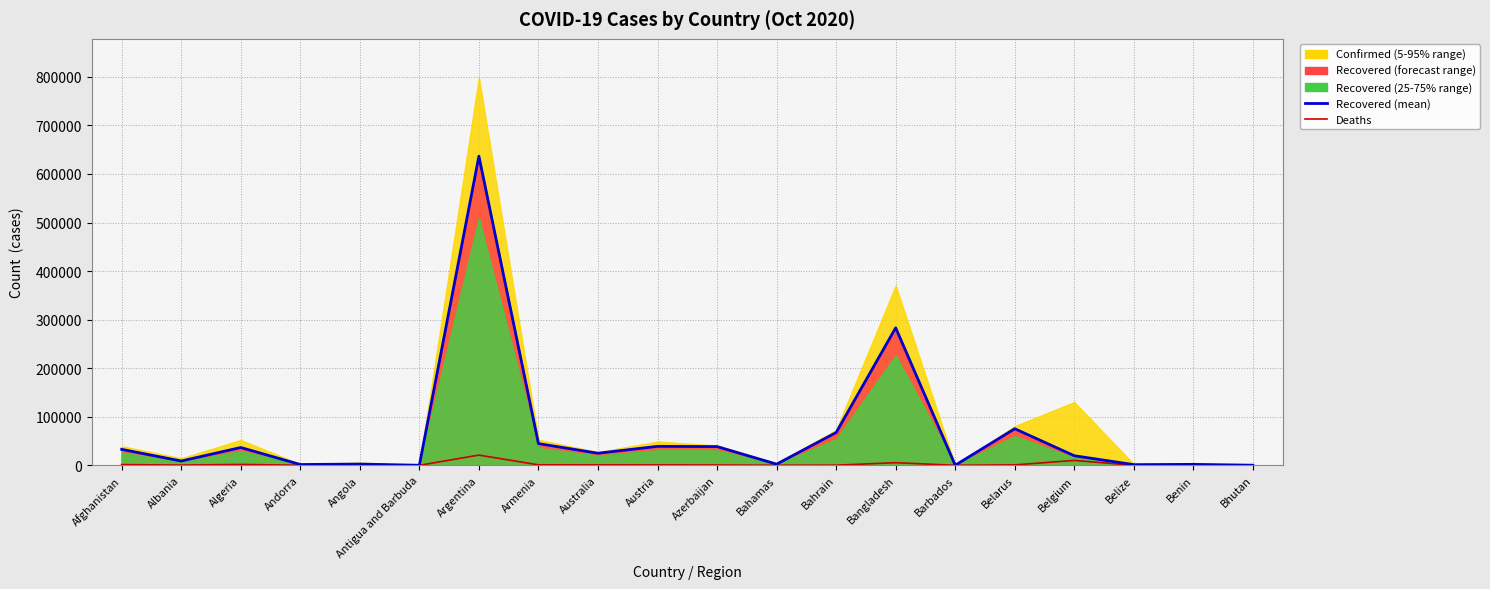

How many lines are shown in the chart?

2